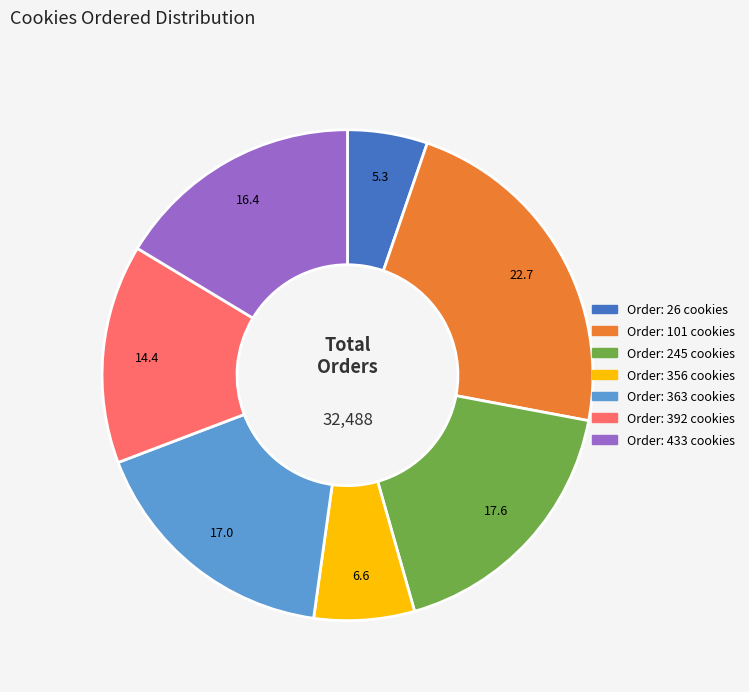

Is there any slice that represents more than half of the pie?

No